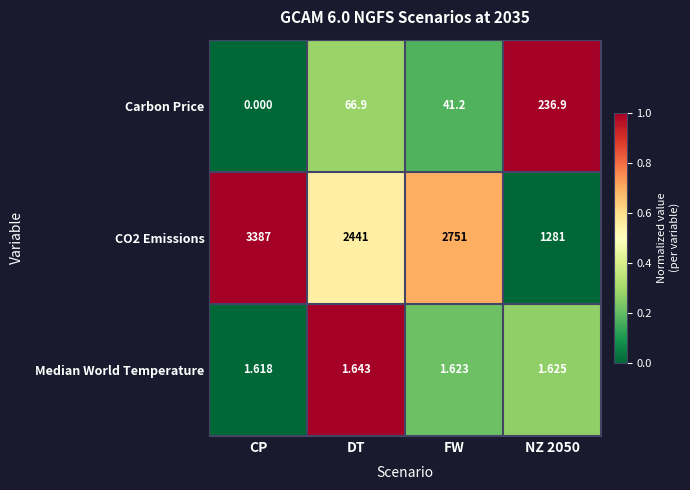

Which category has the lowest value in the Carbon Price series?

CP